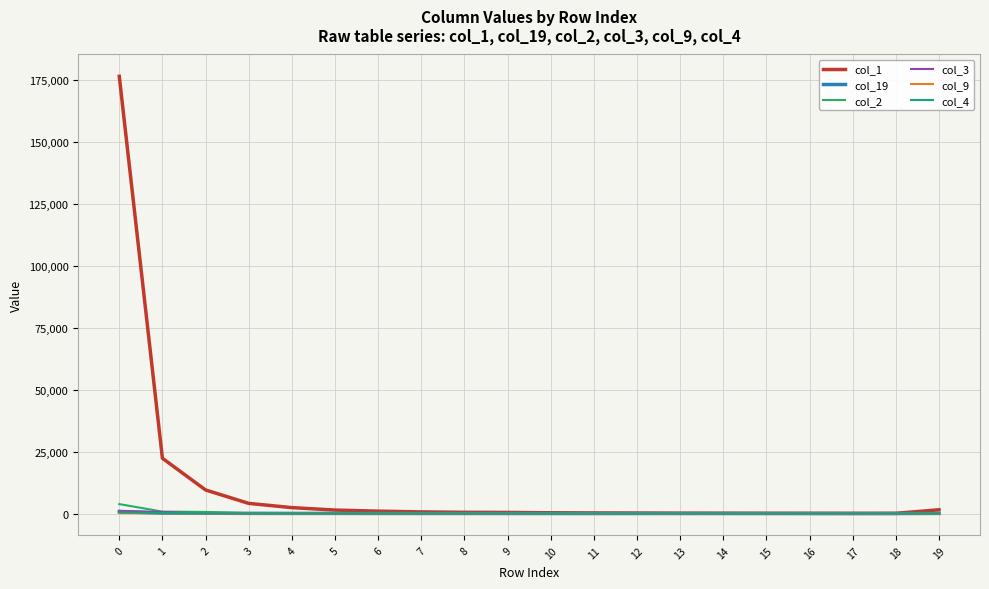

Which series has the largest range (max minus min)?

col_1